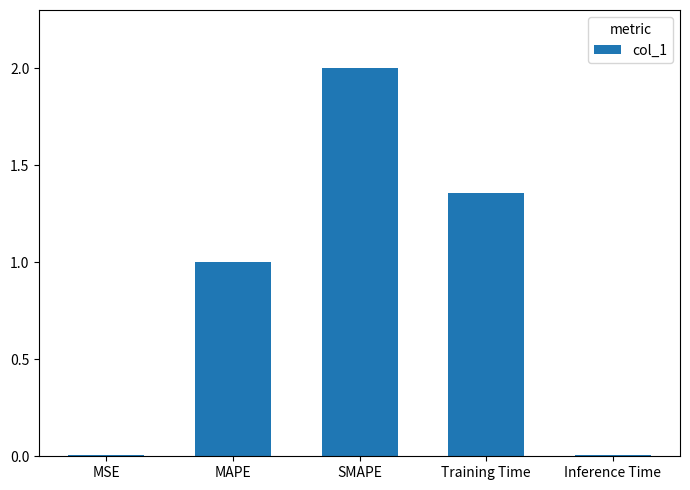

What is the ratio of the value at MAPE to the value at Training Time?

0.7